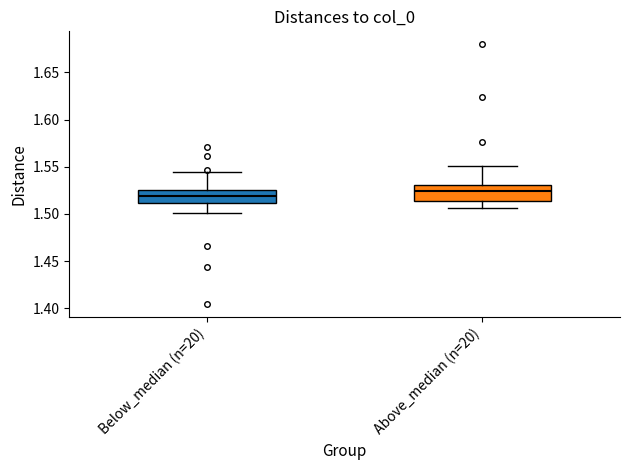

Reading left to right, read every box against the y-axis: the position of its median line, the range the box covers, and the ends of its whiskers. The values are not printed on the chart, so give them approximately, as read against the axis.

Below_median (n=20): median 1.520, box 1.510 to 1.525, whiskers 1.500 to 1.545
Above_median (n=20): median 1.525, box 1.515 to 1.530, whiskers 1.505 to 1.550